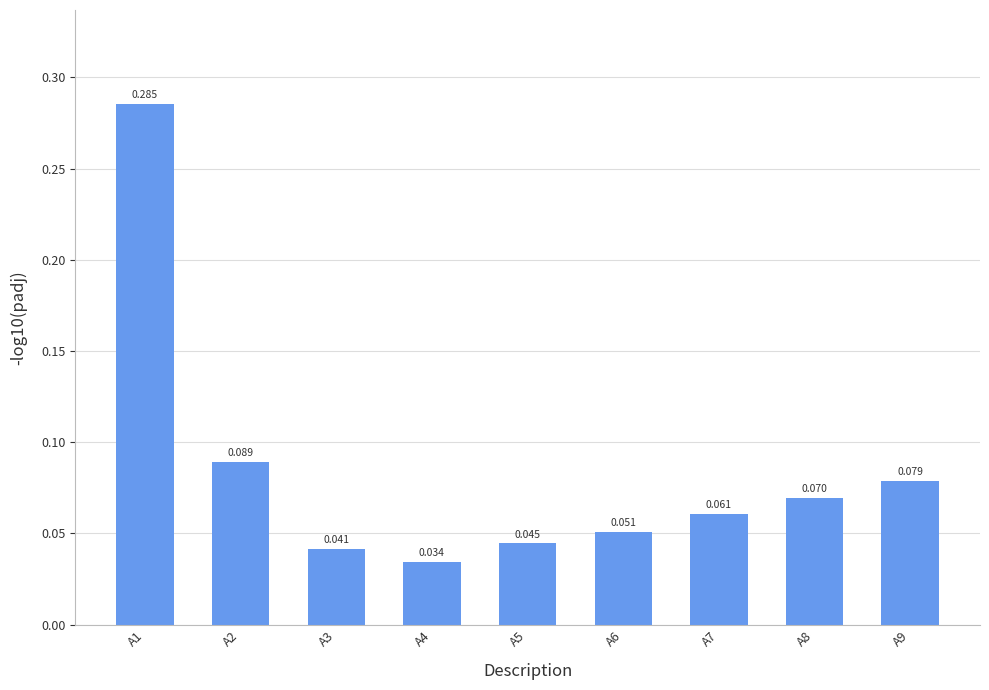

What is the greatest value displayed?

0.3